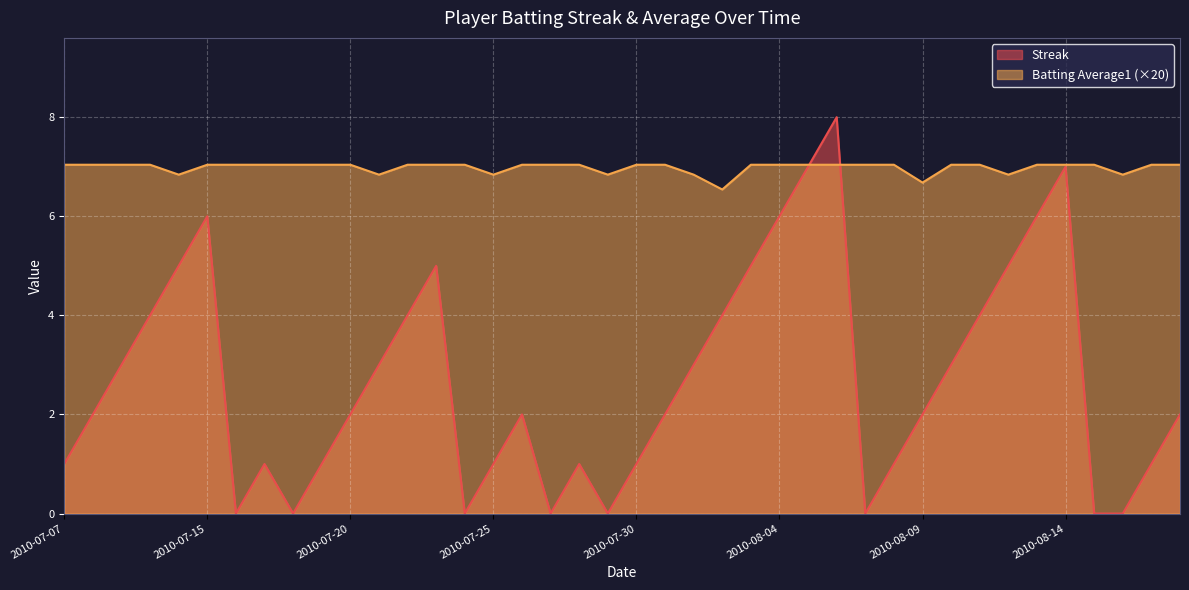

In Streak, how many points are lower than both neighbors (excluding endpoints)?

6